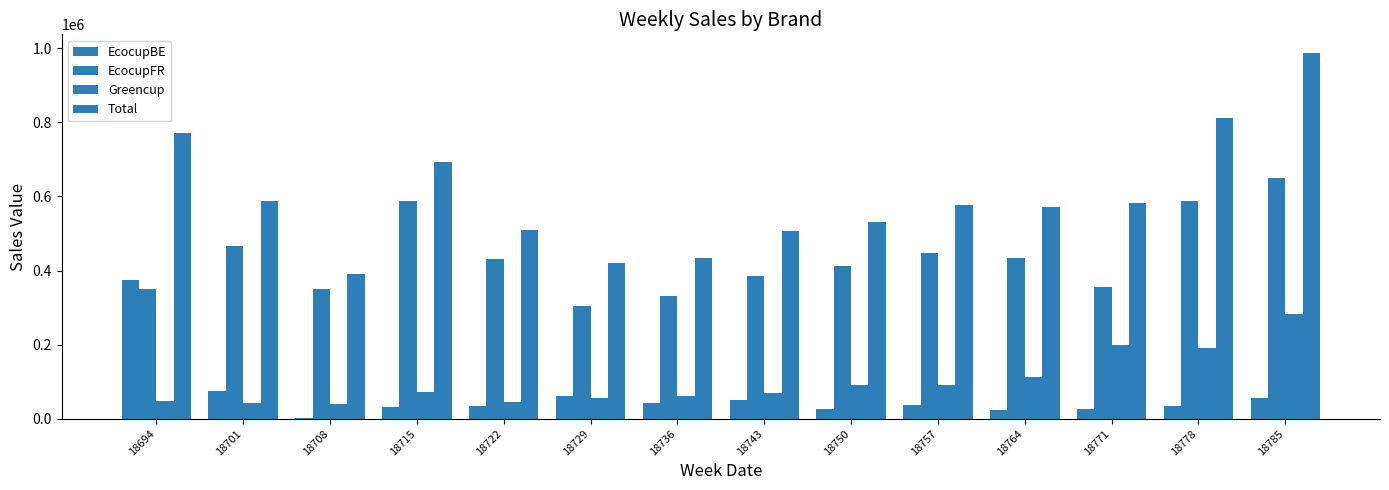

Count the number of categories in the chart.

14